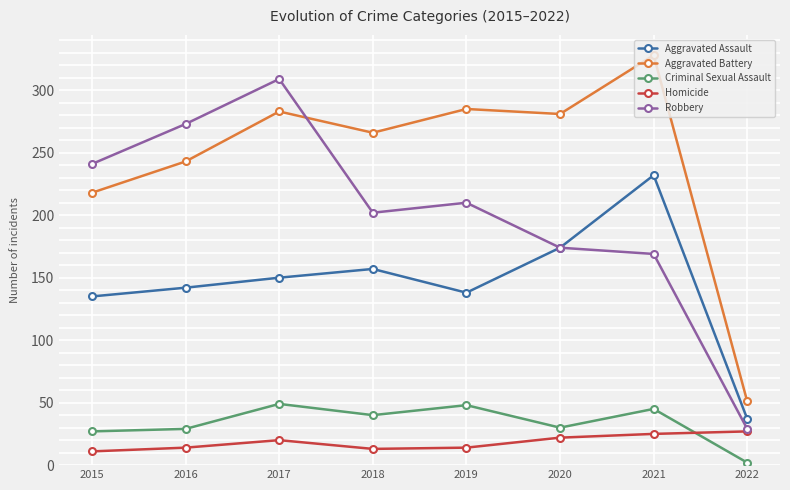

What is the spread (max minus min) of values at 2022?

49